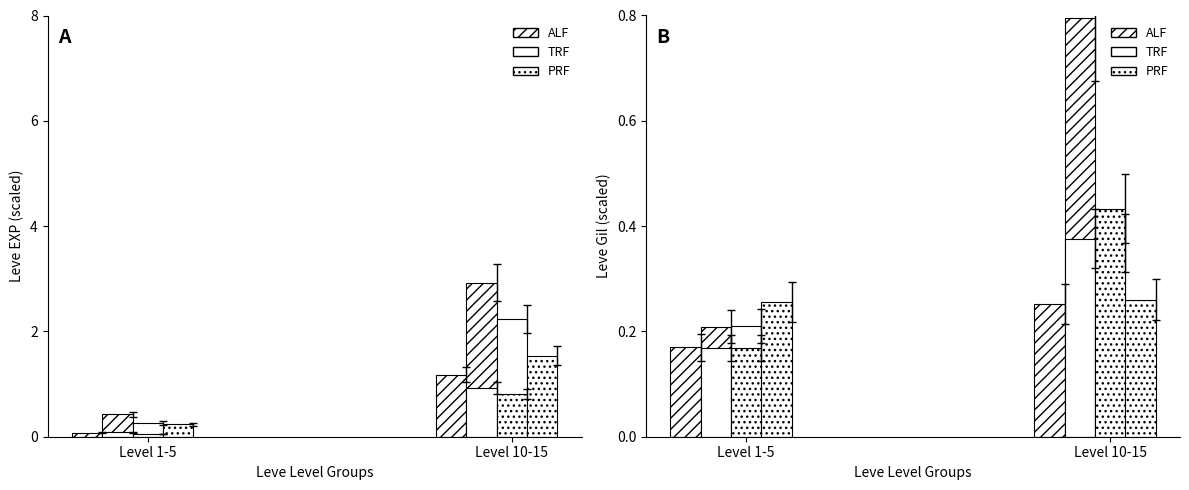

What are all the series names shown in the legend?

ALF, TRF, PRF